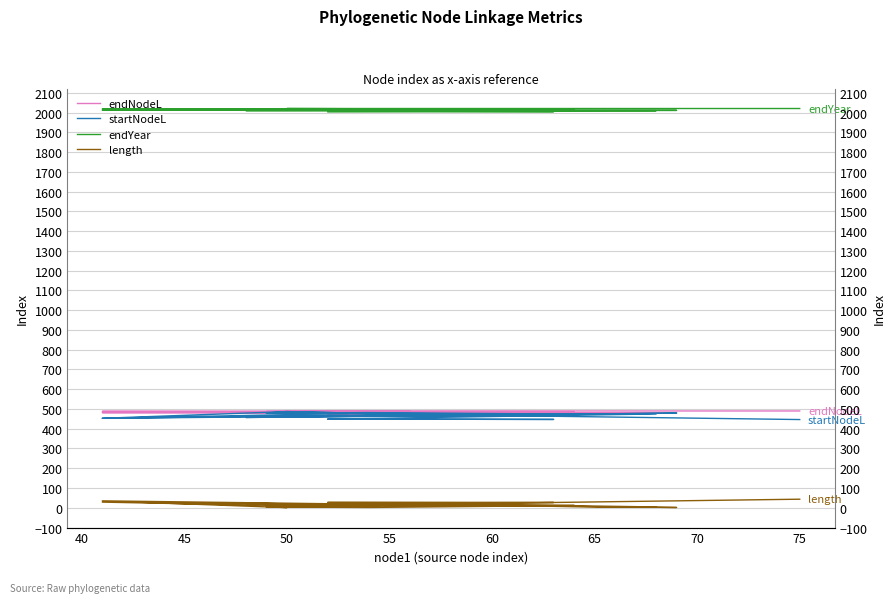

Which series has the largest range (max minus min)?

length